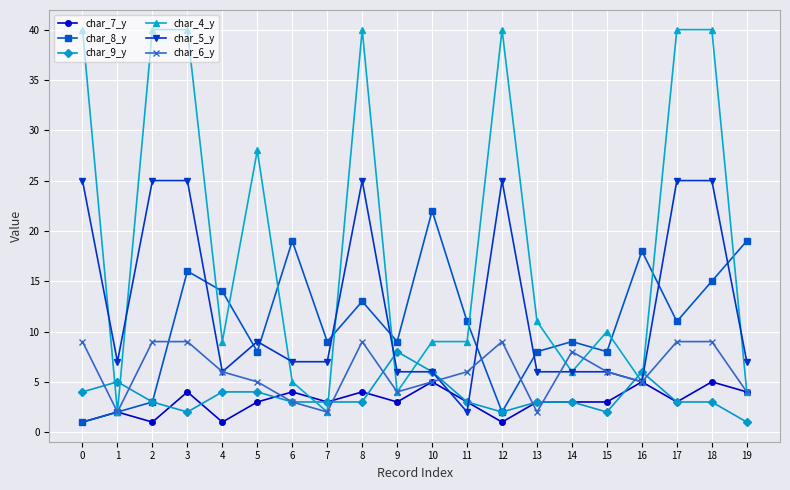

Reading left to right, list all the values displayed in this chart.

char_7_y: 1	2	1	4	1	3	4	3	4	3	5	3	1	3	3	3	5	3	5	4
char_8_y: 1	2	3	16	14	8	19	9	13	9	22	11	2	8	9	8	18	11	15	19
char_9_y: 4	5	3	2	4	4	3	3	3	8	6	3	2	3	3	2	6	3	3	1
char_4_y: 40	2	40	40	9	28	5	2	40	4	9	9	40	11	6	10	5	40	40	4
char_5_y: 25	7	25	25	6	9	7	7	25	6	6	2	25	6	6	6	5	25	25	7
char_6_y: 9	2	9	9	6	5	3	2	9	4	5	6	9	2	8	6	5	9	9	4